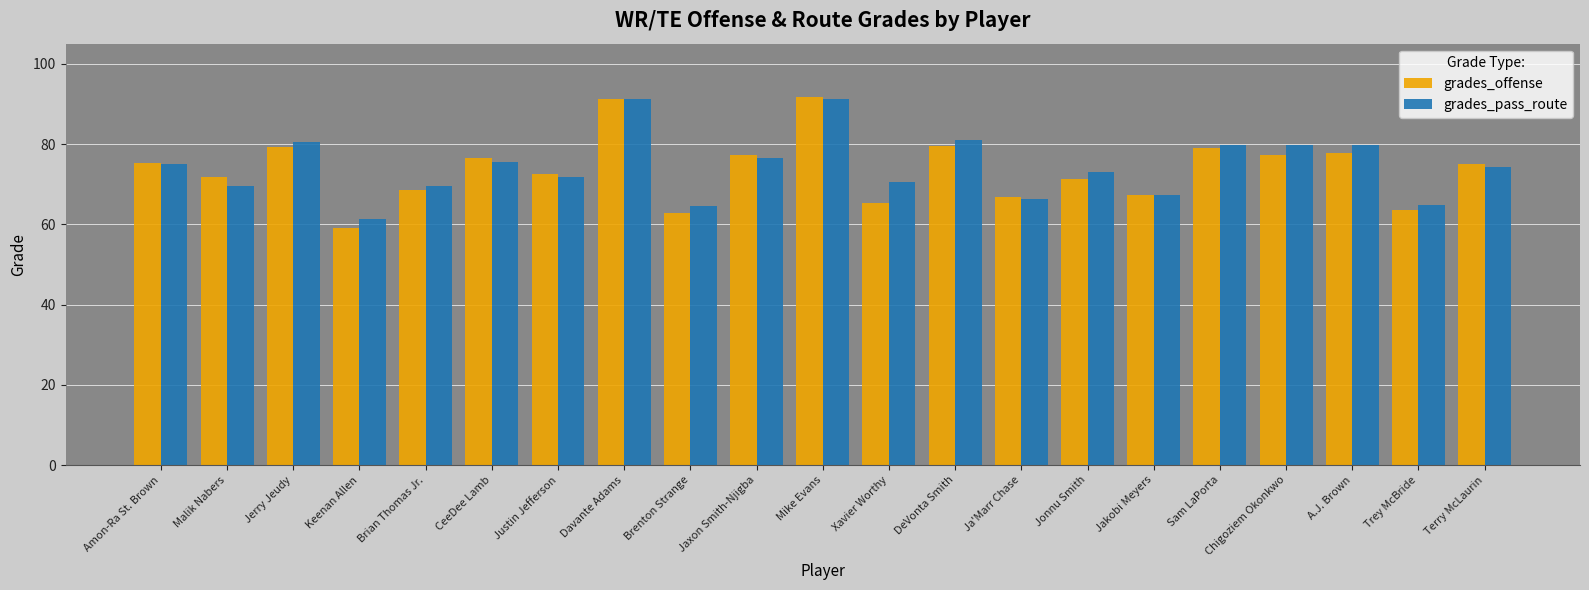

How many data points in grades_offense are above 74?

11